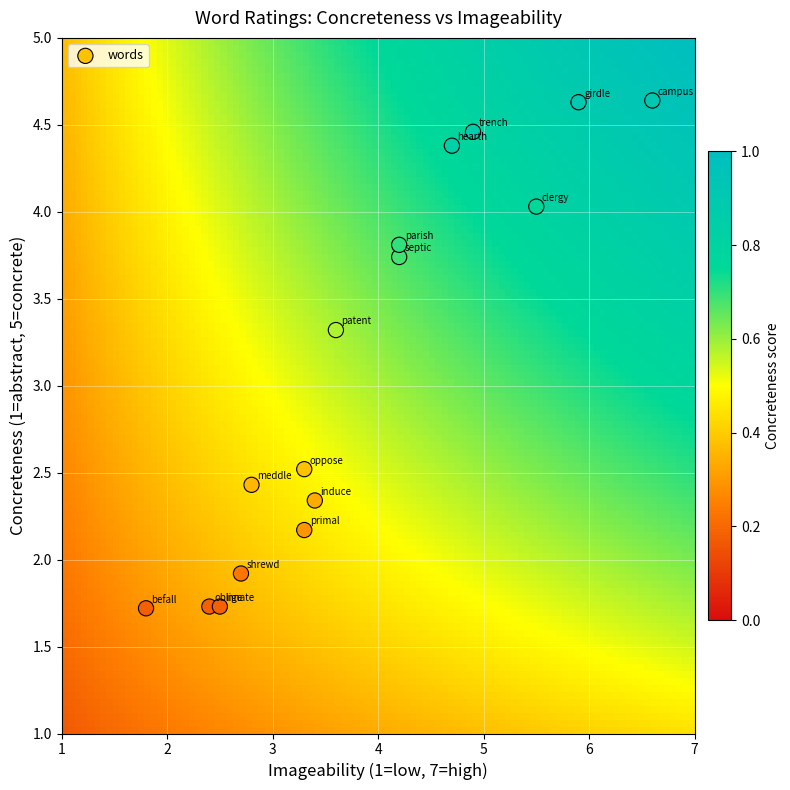

What Y value in the scatter plot is closest to 3?

3.3